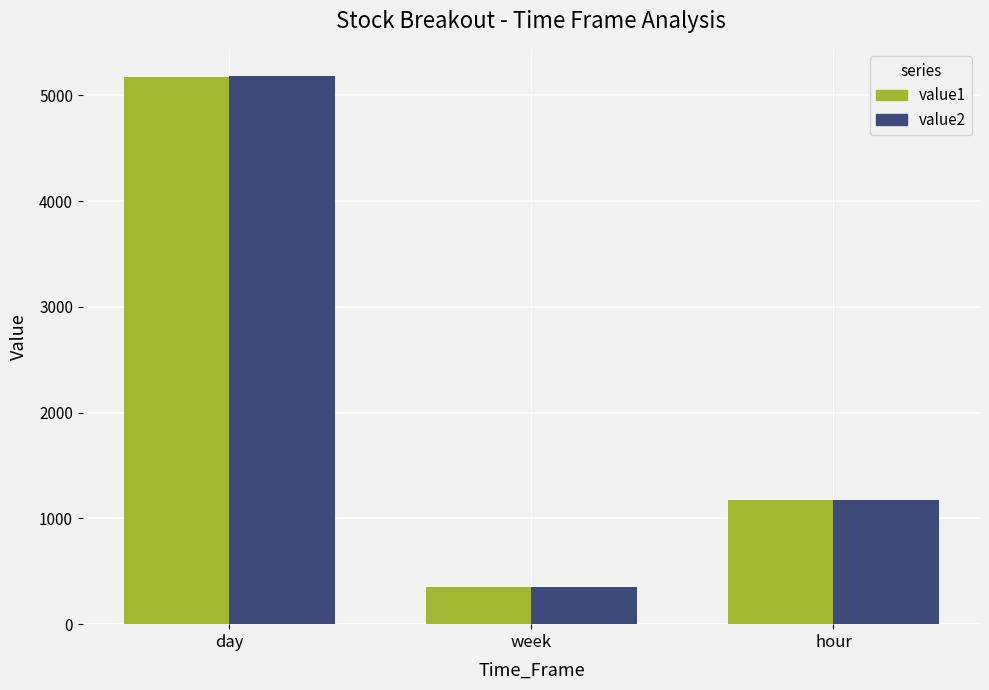

How many data points in value1 are less than 1175?

1